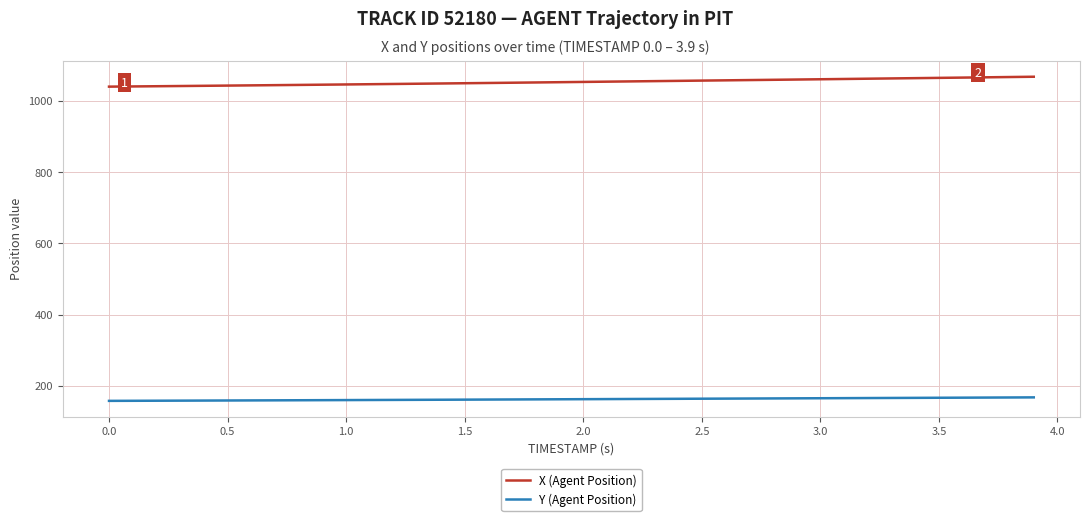

Rank the series by their maximum value, from highest to lowest.

X (Agent Position), Y (Agent Position)